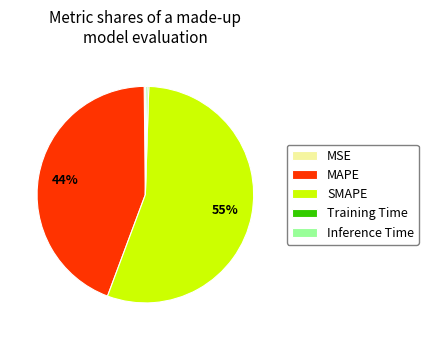

What is the majority slice?

SMAPE